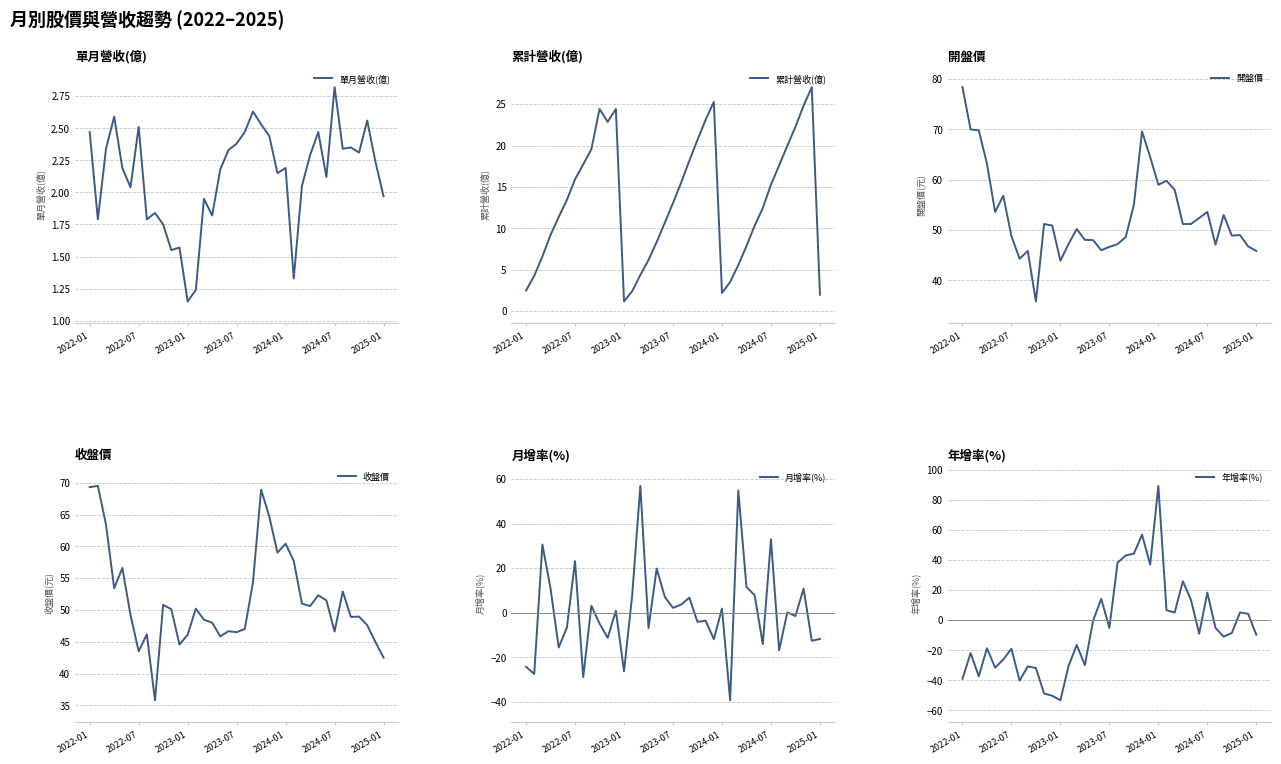

True or false: 收盤價 has a value of 46.6 at 2024-07.

True